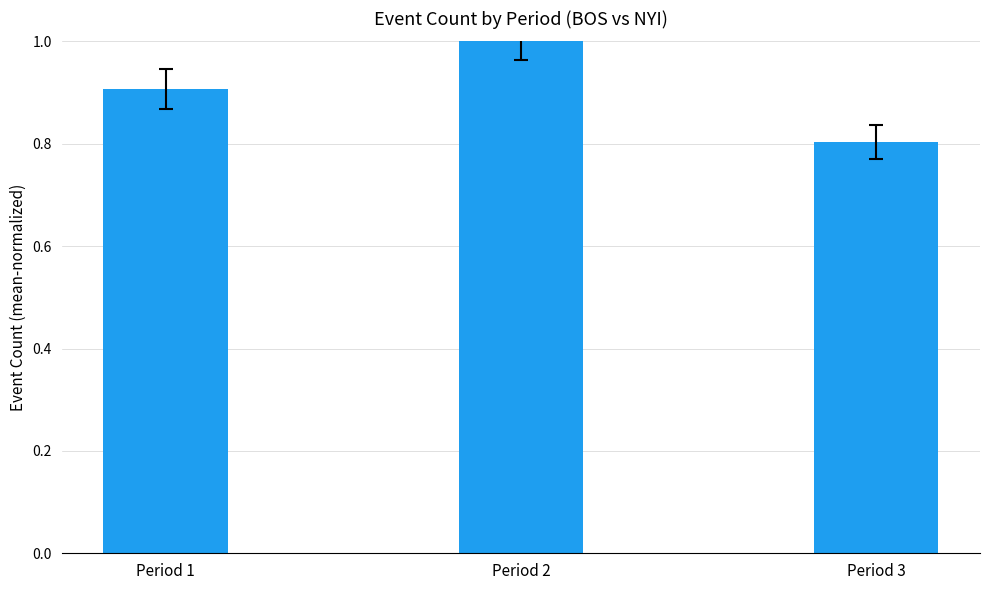

Reading left to right, list all the values displayed in this chart.

0.9	1.0	0.8